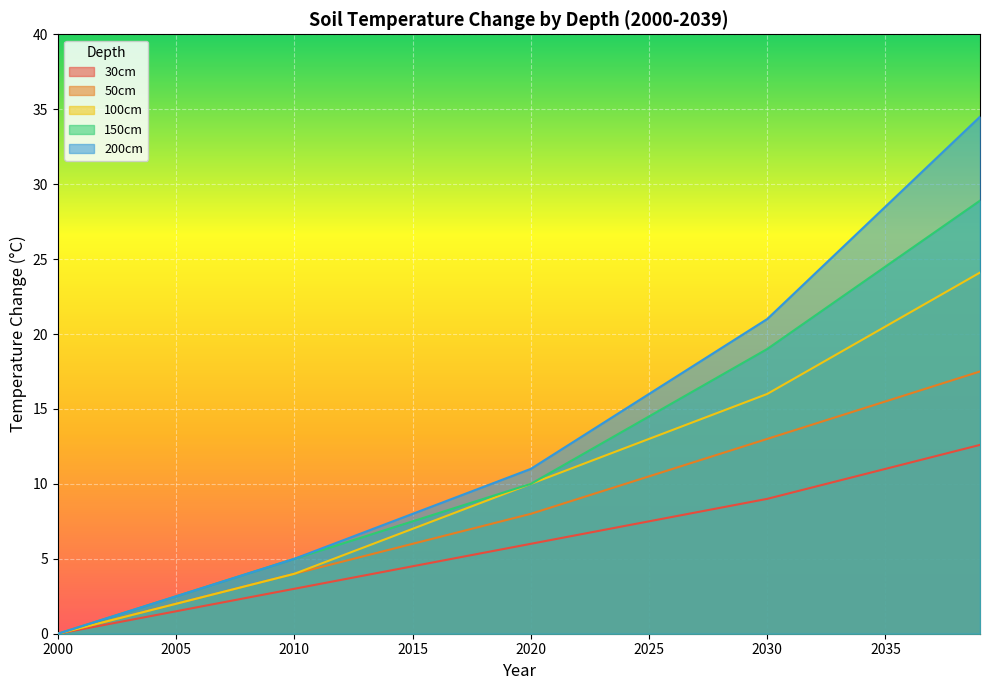

Reading left to right, what are all the values shown in this chart?

30cm: 0.0	0.3	0.6	0.9	1.2	1.5	1.8	2.1	2.4	2.7	3.0	3.3	3.6	3.9	4.2	4.5	4.8	5.1	5.4	5.7	6.0	6.3	6.6	6.9	7.2	7.5	7.8	8.1	8.4	8.7	9.0	9.4	9.8	10.2	10.6	11.0	11.4	11.8	12.2	12.6
50cm: 0.0	0.4	0.8	1.2	1.6	2.0	2.4	2.8	3.2	3.6	4.0	4.4	4.8	5.2	5.6	6.0	6.4	6.8	7.2	7.6	8.0	8.5	9.0	9.5	10.0	10.5	11.0	11.5	12.0	12.5	13.0	13.5	14.0	14.5	15.0	15.5	16.0	16.5	17.0	17.5
100cm: 0.0	0.4	0.8	1.2	1.6	2.0	2.4	2.8	3.2	3.6	4.0	4.6	5.2	5.8	6.4	7.0	7.6	8.2	8.8	9.4	10.0	10.6	11.2	11.8	12.4	13.0	13.6	14.2	14.8	15.4	16.0	16.9	17.8	18.7	19.6	20.5	21.4	22.3	23.2	24.1
150cm: 0.0	0.5	1.0	1.5	2.0	2.5	3.0	3.5	4.0	4.5	5.0	5.5	6.0	6.5	7.0	7.5	8.0	8.5	9.0	9.5	10.0	10.9	11.8	12.7	13.6	14.5	15.4	16.3	17.2	18.1	19.0	20.1	21.2	22.3	23.4	24.5	25.6	26.7	27.8	28.9
200cm: 0.0	0.5	1.0	1.5	2.0	2.5	3.0	3.5	4.0	4.5	5.0	5.6	6.2	6.8	7.4	8.0	8.6	9.2	9.8	10.4	11.0	12.0	13.0	14.0	15.0	16.0	17.0	18.0	19.0	20.0	21.0	22.5	24.0	25.5	27.0	28.5	30.0	31.5	33.0	34.5